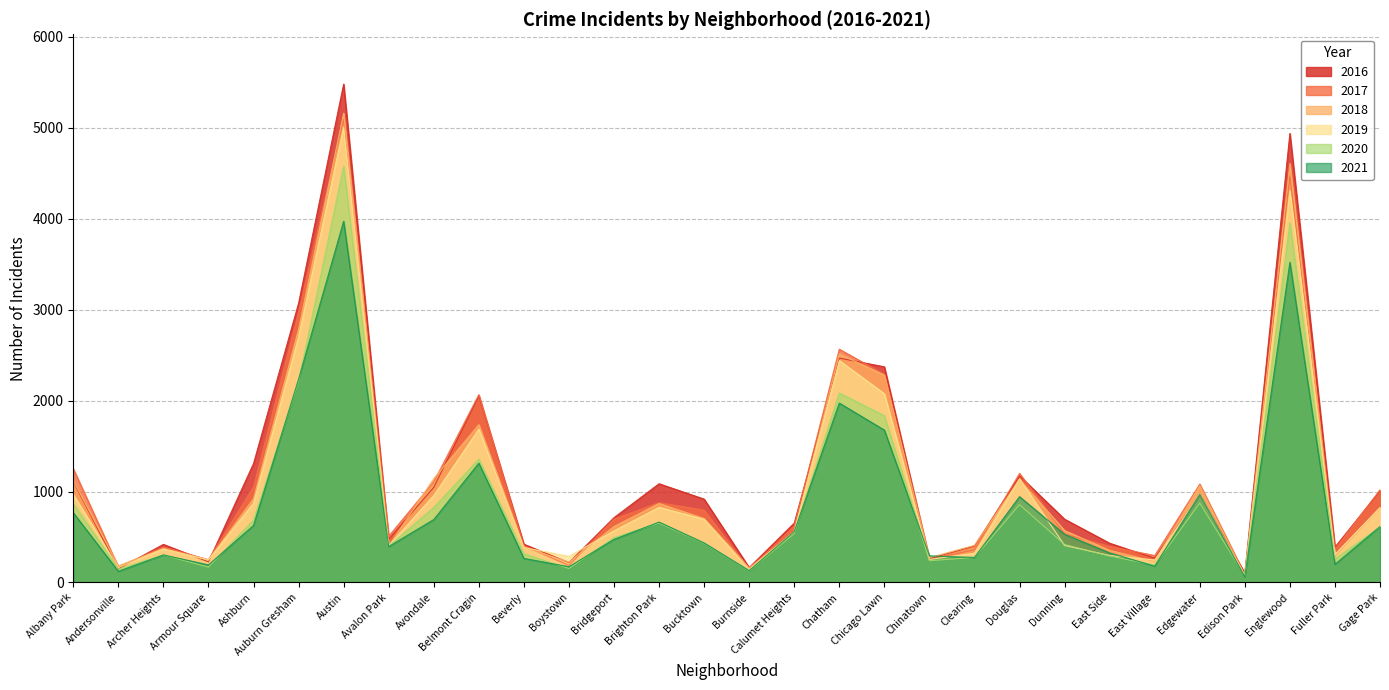

Rank the series by their maximum value, from highest to lowest.

2016, 2018, 2017, 2019, 2020, 2021